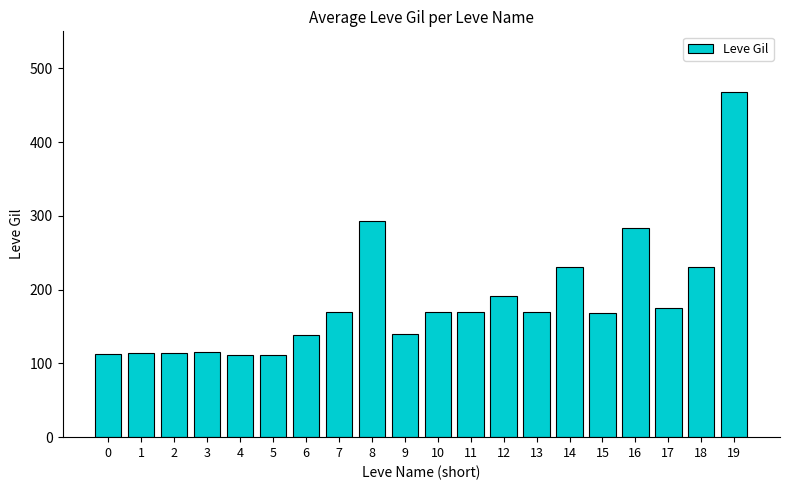

What is the greatest value displayed?

468